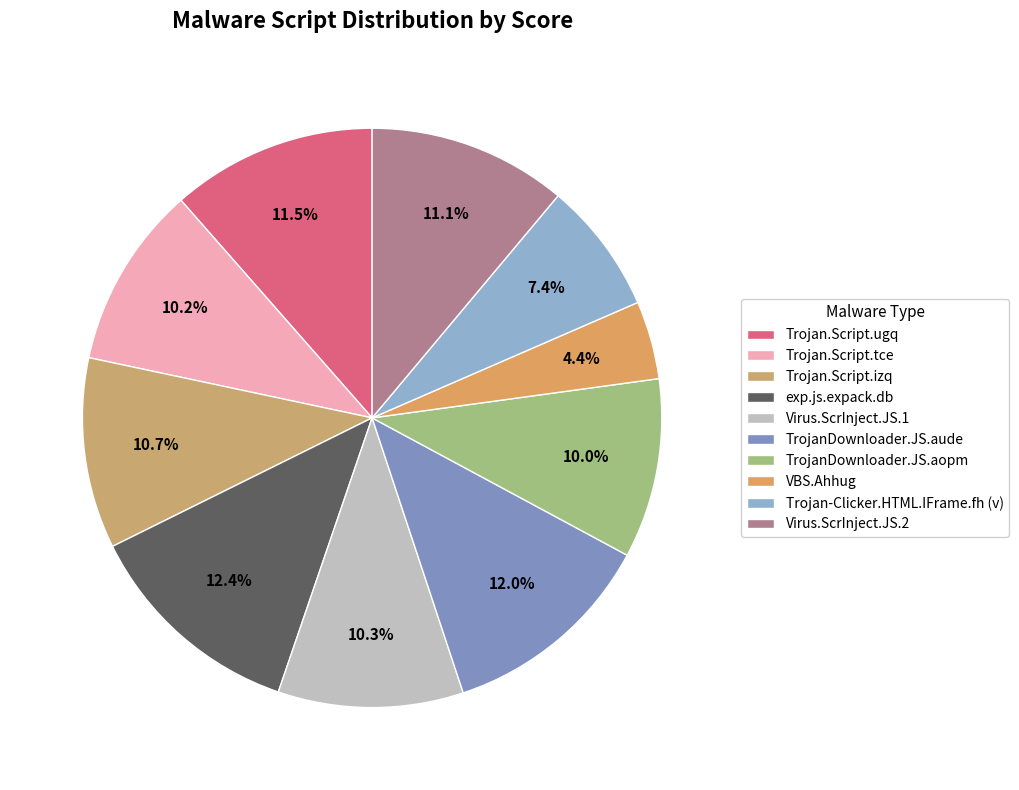

Does Trojan.Script.ugq account for over 50% of the chart?

No